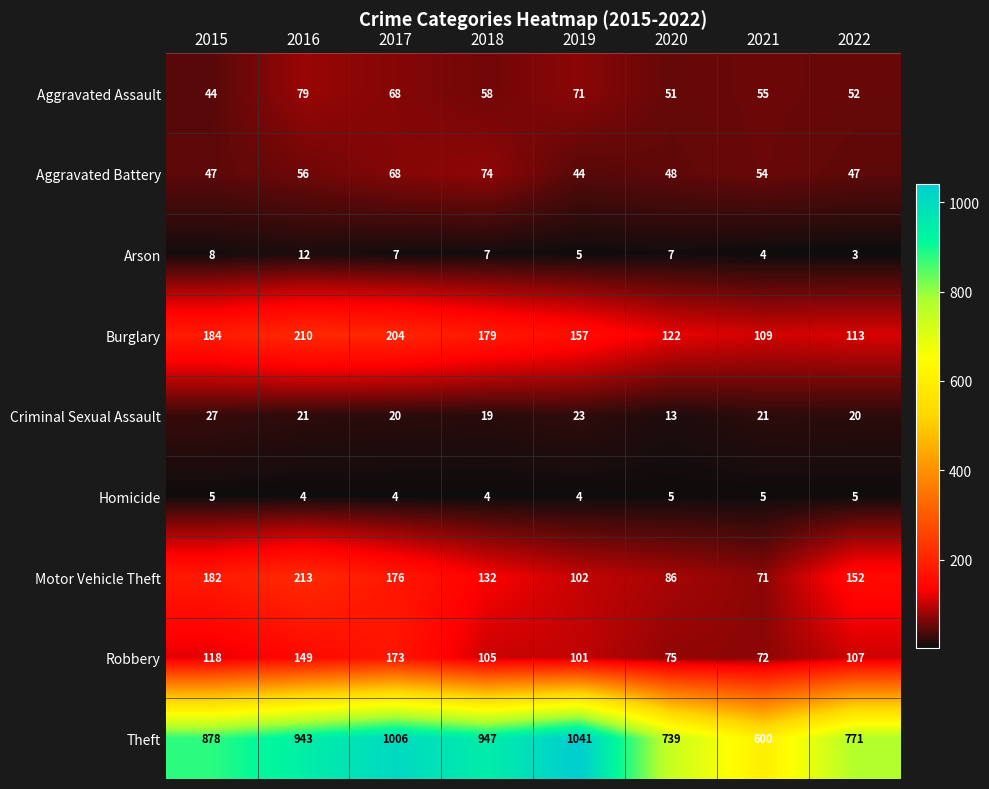

Where does the Robbery series first go above 107?

2015